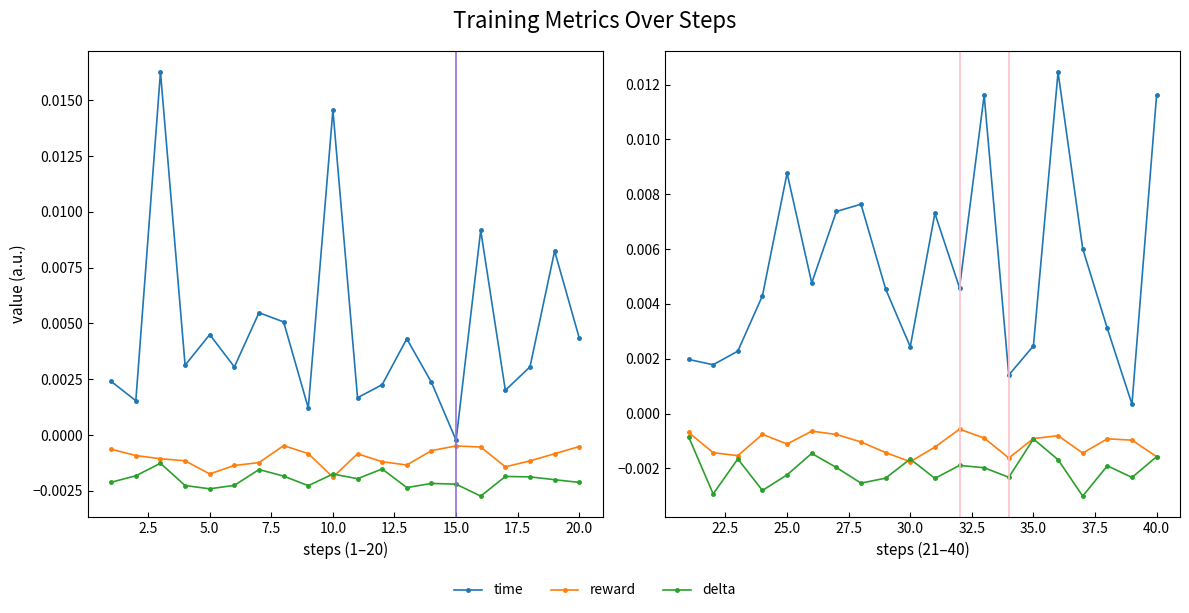

True or false: reward has a value of -0.0 at 40.0.

False